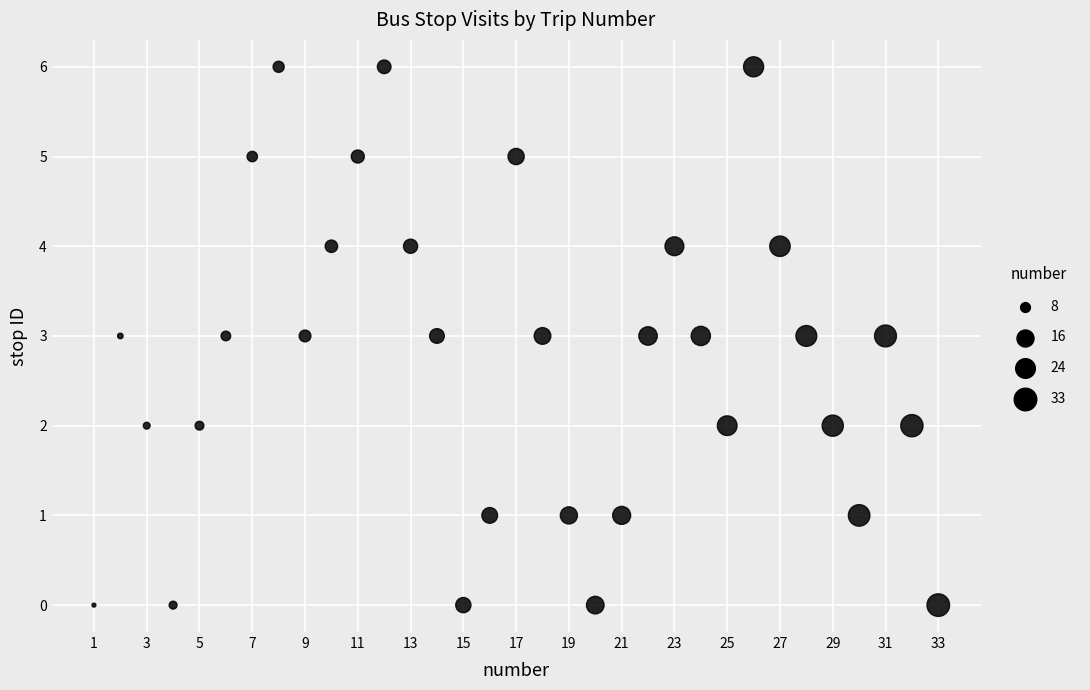

What is the range of Y values (max minus min)?

6